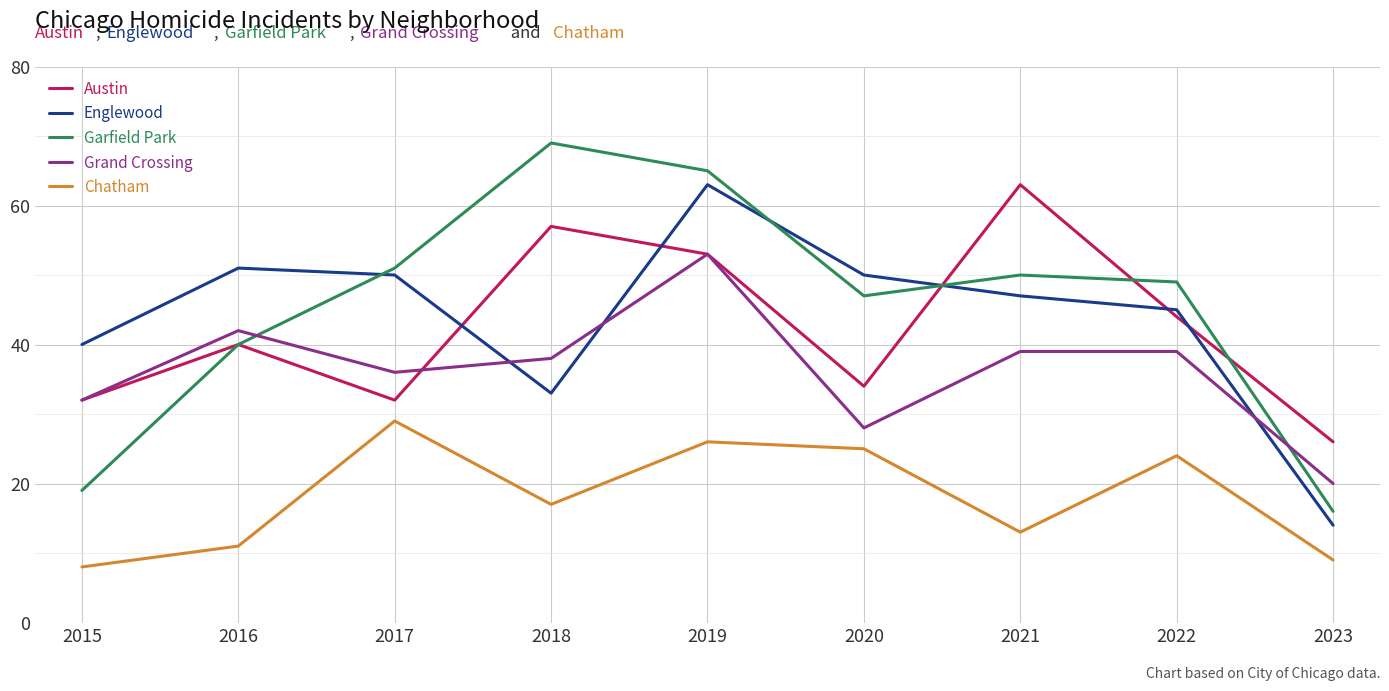

True or false: Englewood and Austin intersect in this chart.

True